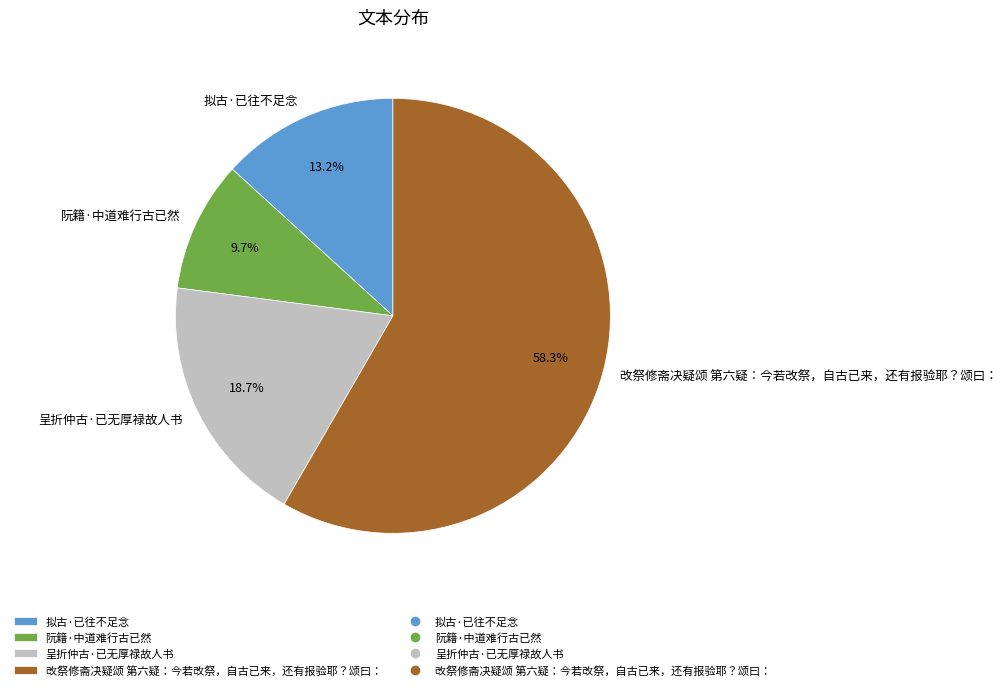

Is there a majority slice in this chart?

Yes